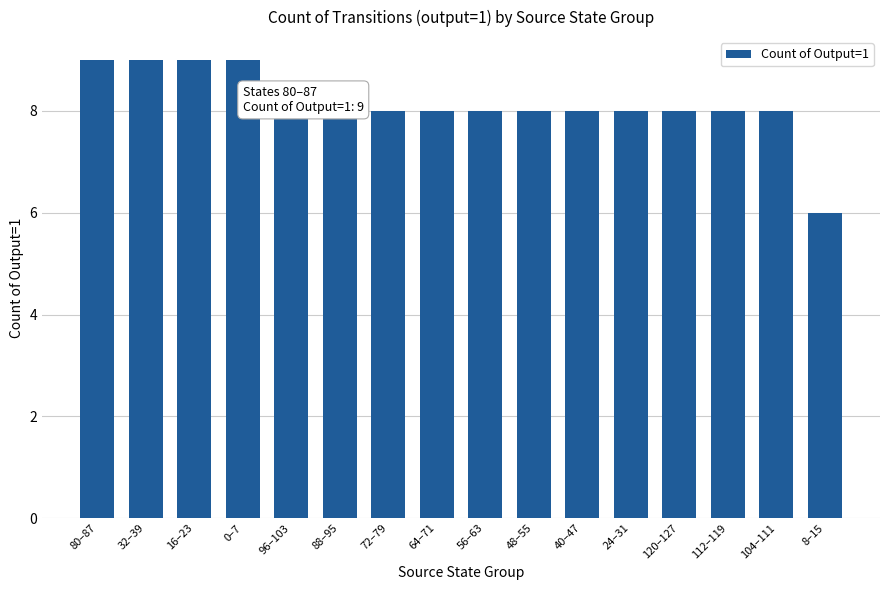

Count the number of categories in the chart.

16